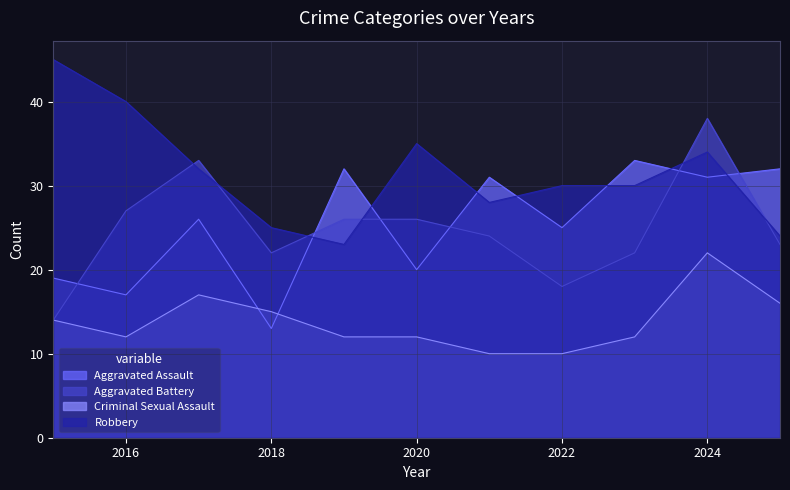

What are all the series names shown in the legend?

Aggravated Assault, Aggravated Battery, Criminal Sexual Assault, Robbery